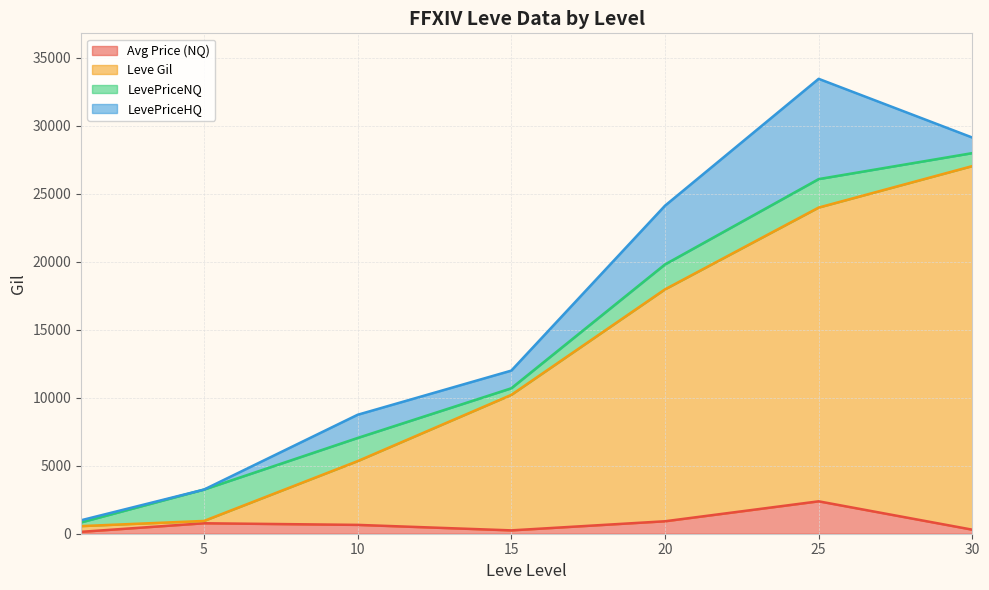

Rank the series by their maximum value, from lowest to highest.

LevePriceNQ, Avg Price (NQ), LevePriceHQ, Leve Gil